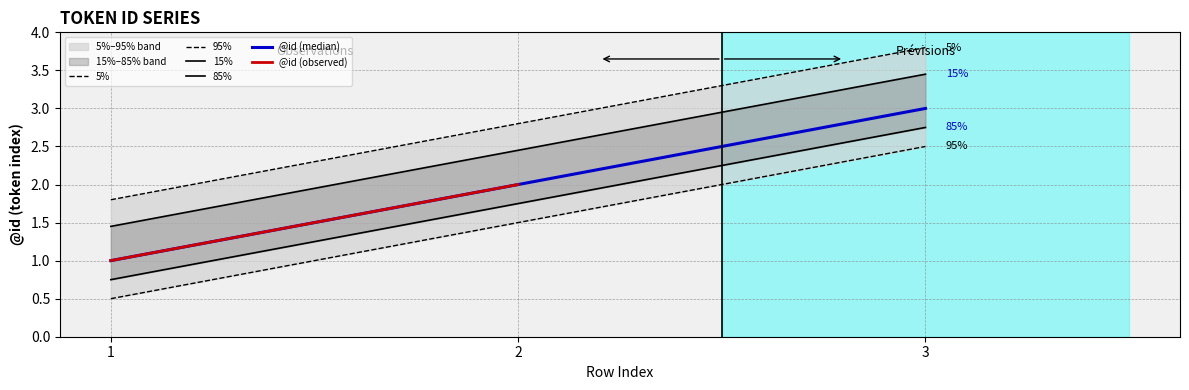

What is the approximate value at 3?

3.8